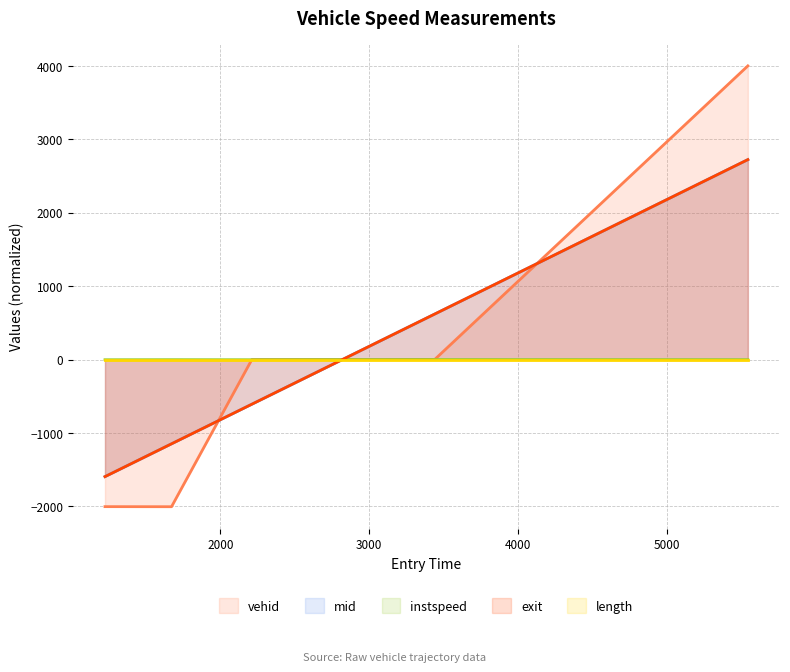

How many values in mid are above zero?

2